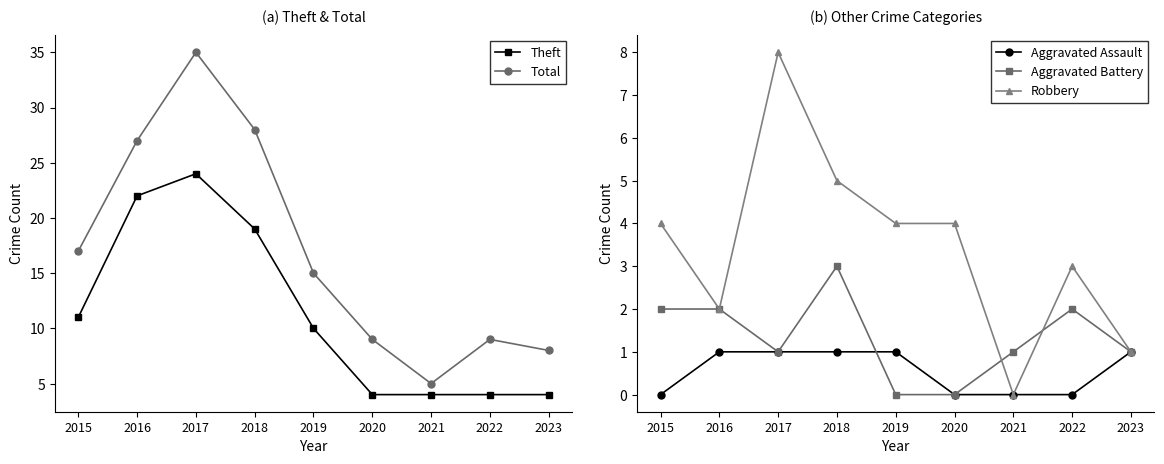

What is the value of the Total point at the 9th from the left?

8